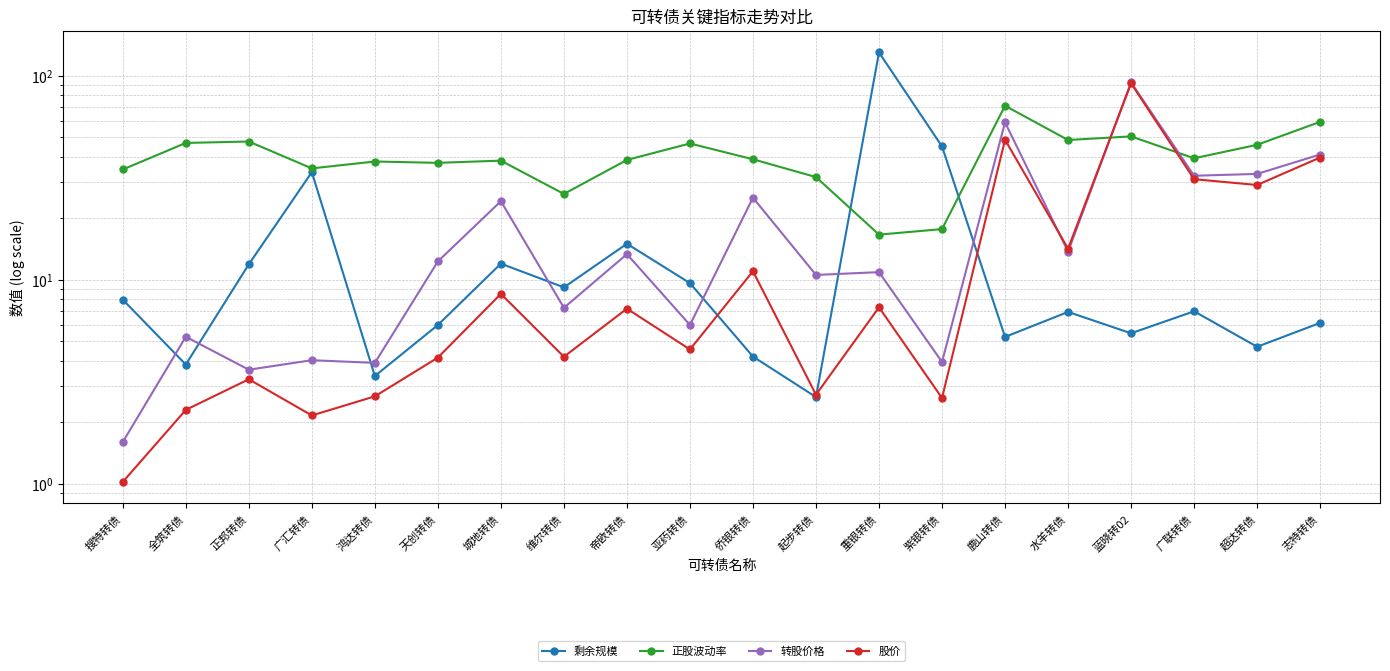

Where is the first local maximum for 正股波动率?

正邦转债